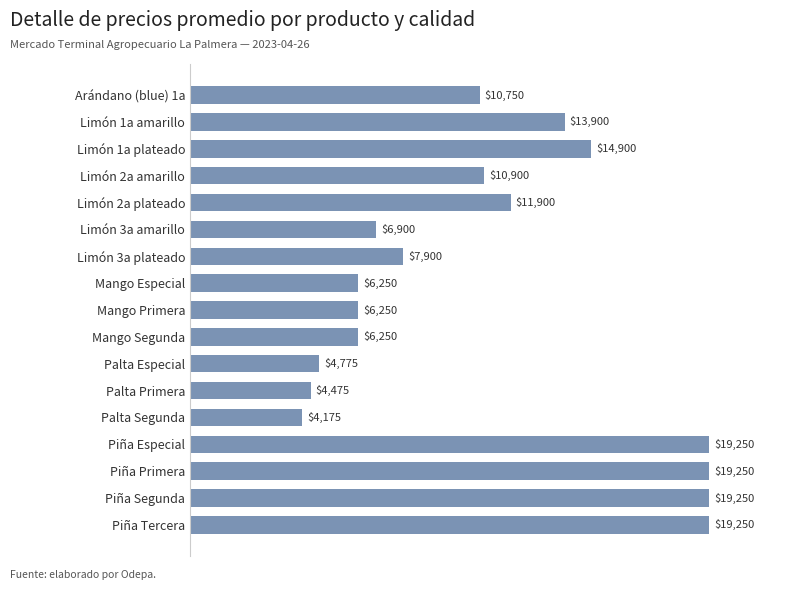

Approximately how many times larger is the value at Piña Primera compared to Mango Primera?

3.1